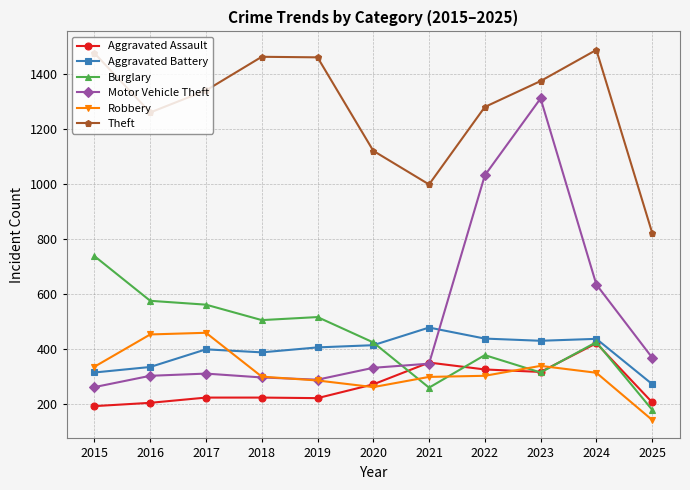

Does the chart display data point markers on the line(s)?

Yes